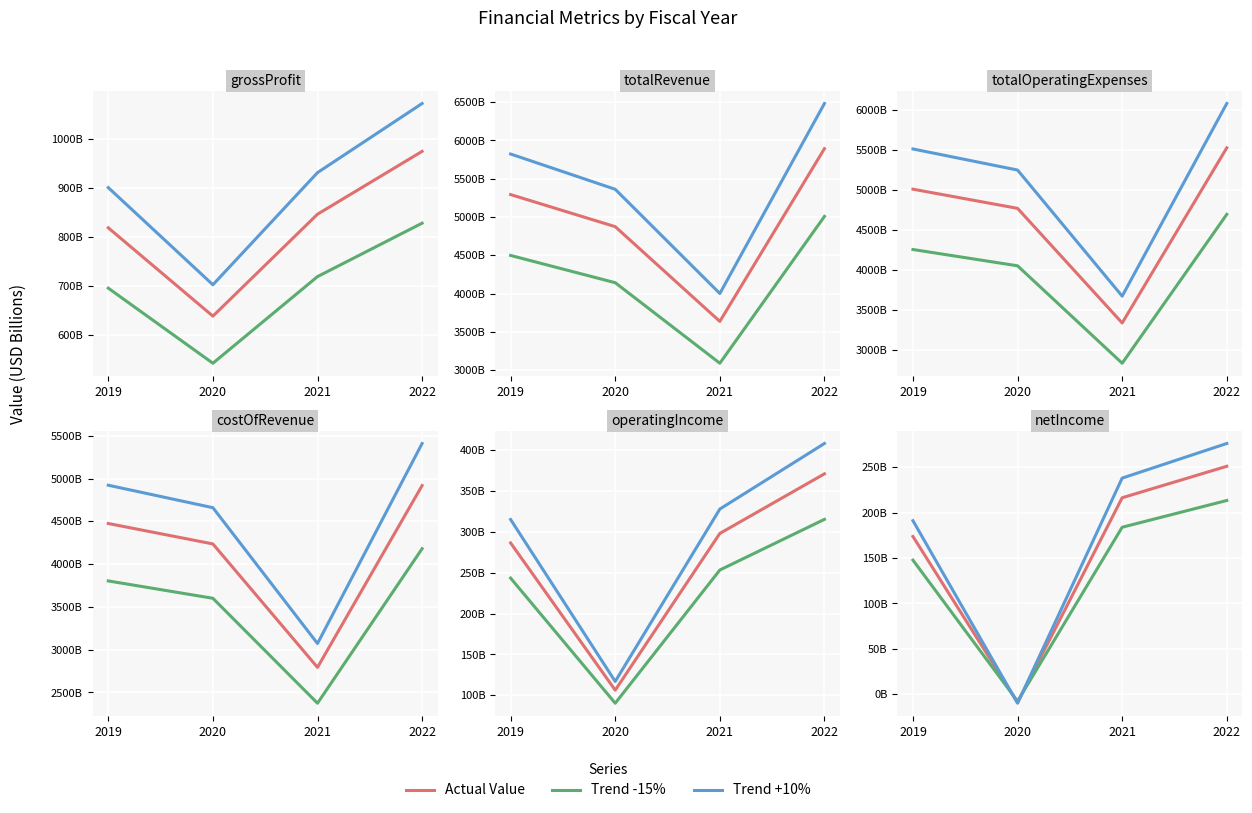

How many intersections are there between Value (Billions) and Trend -15%?

2